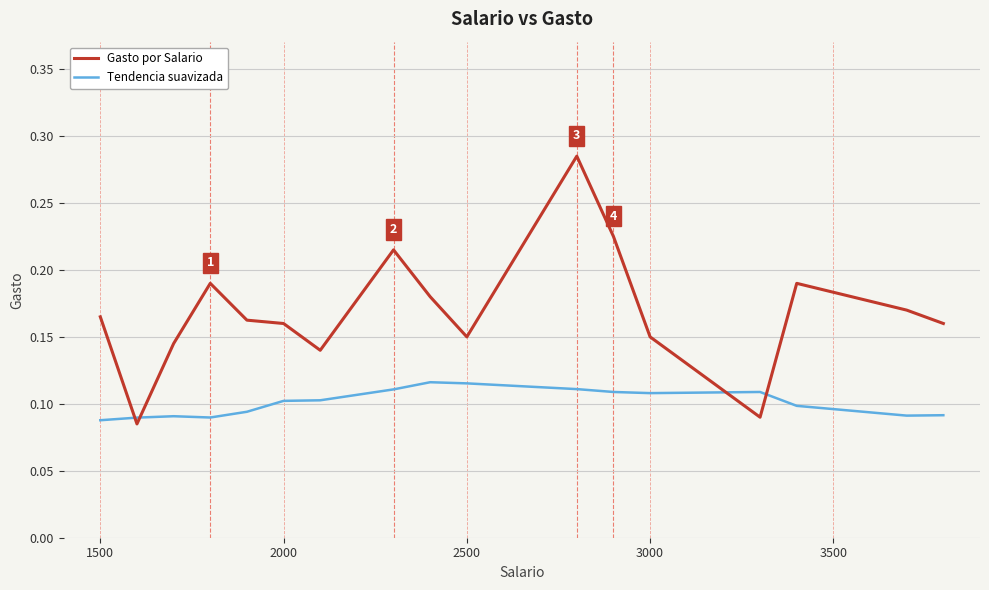

Which series ends up on top after the final intersection of Tendencia suavizada and Gasto por Salario?

Gasto por Salario